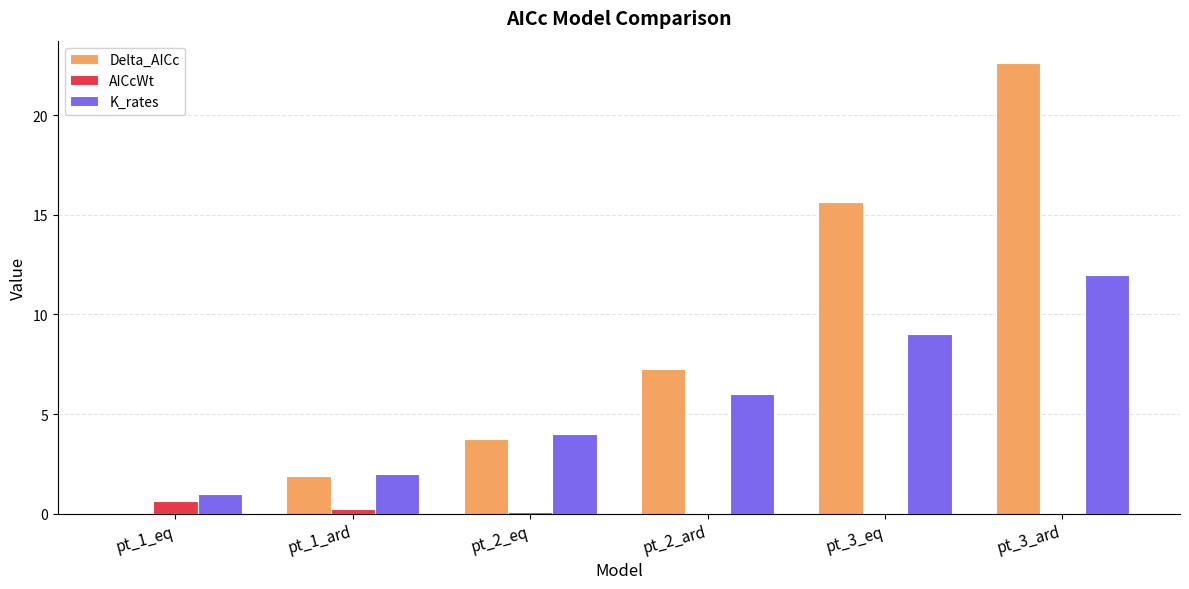

What are all the series names shown in the legend?

Delta_AICc, AICcWt, K_rates